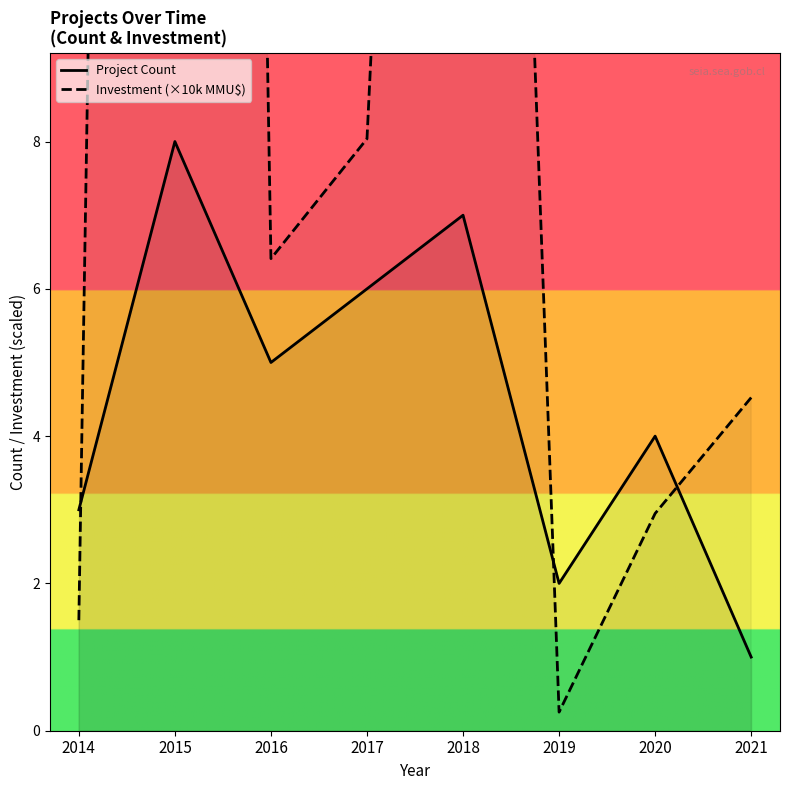

What are all the series names shown in the legend?

Project Count, Investment (×10k MMU$)